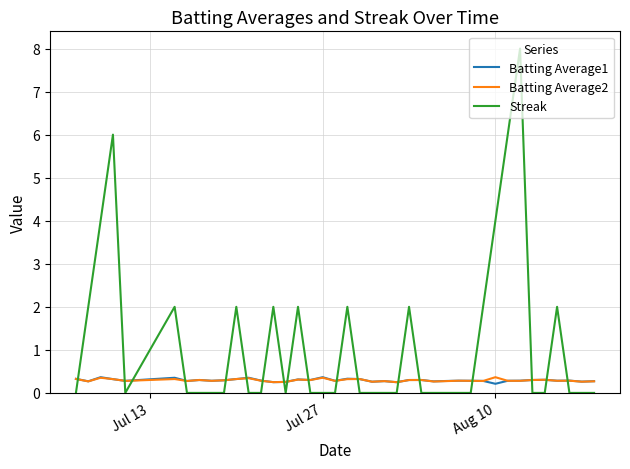

Which series has the largest total across all categories?

Streak